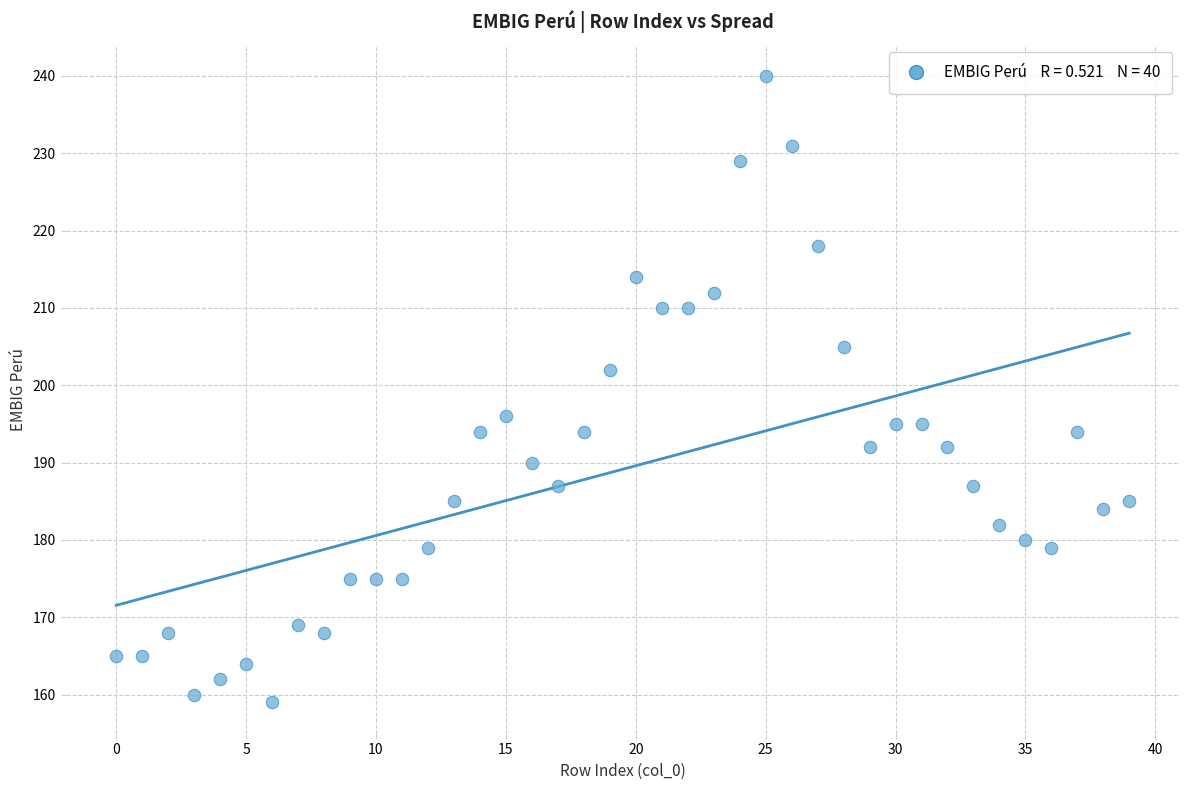

What is the range of Y values (max minus min)?

81